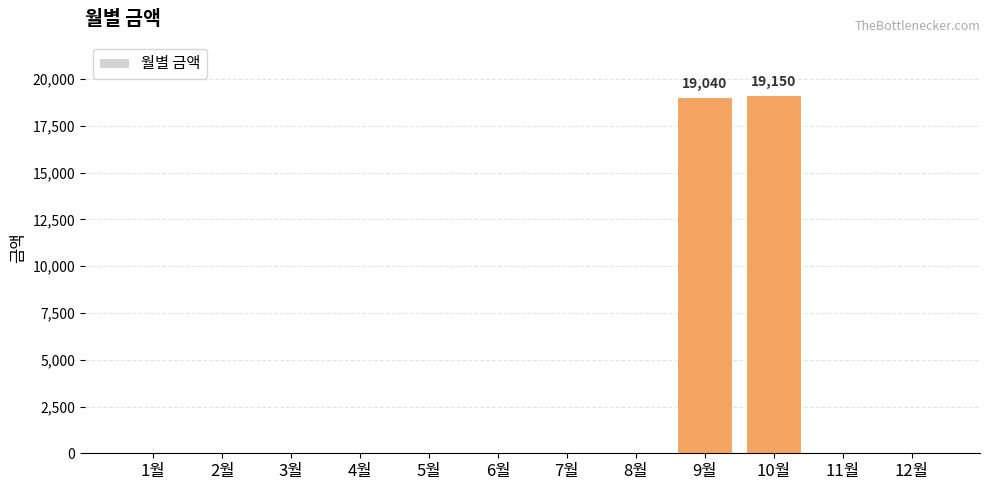

Reading left to right, extract all data points from this chart.

1월=0	2월=0	3월=0	4월=0	5월=0	6월=0	7월=0	8월=0	9월=19040	10월=19150	11월=0	12월=0